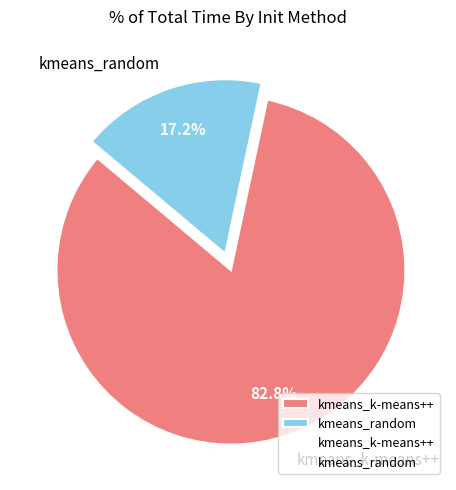

What percentage do kmeans_random and kmeans_k-means++ together represent?

100.0%